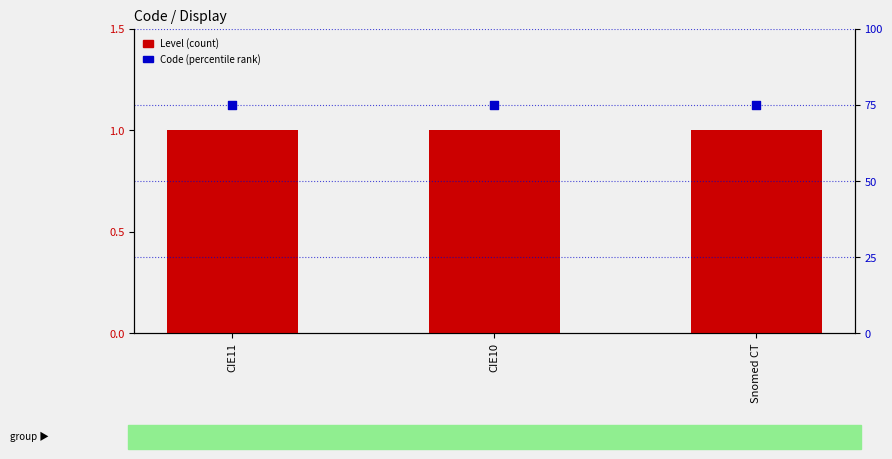

At which category is the sum across all series the highest?

CIE11